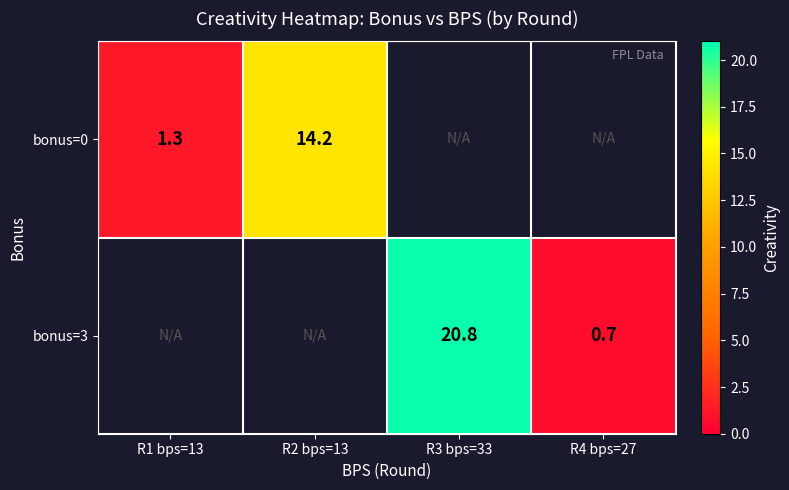

Is it true that bonus=3 equals 20.8 at R3 bps=33?

True